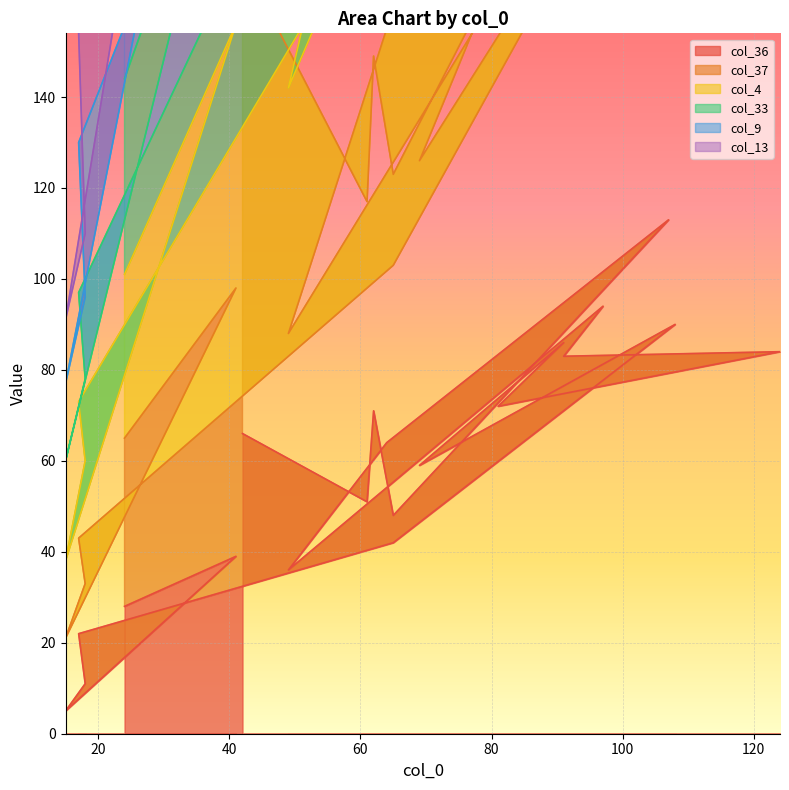

At which label does col_33 reach its minimum?

15